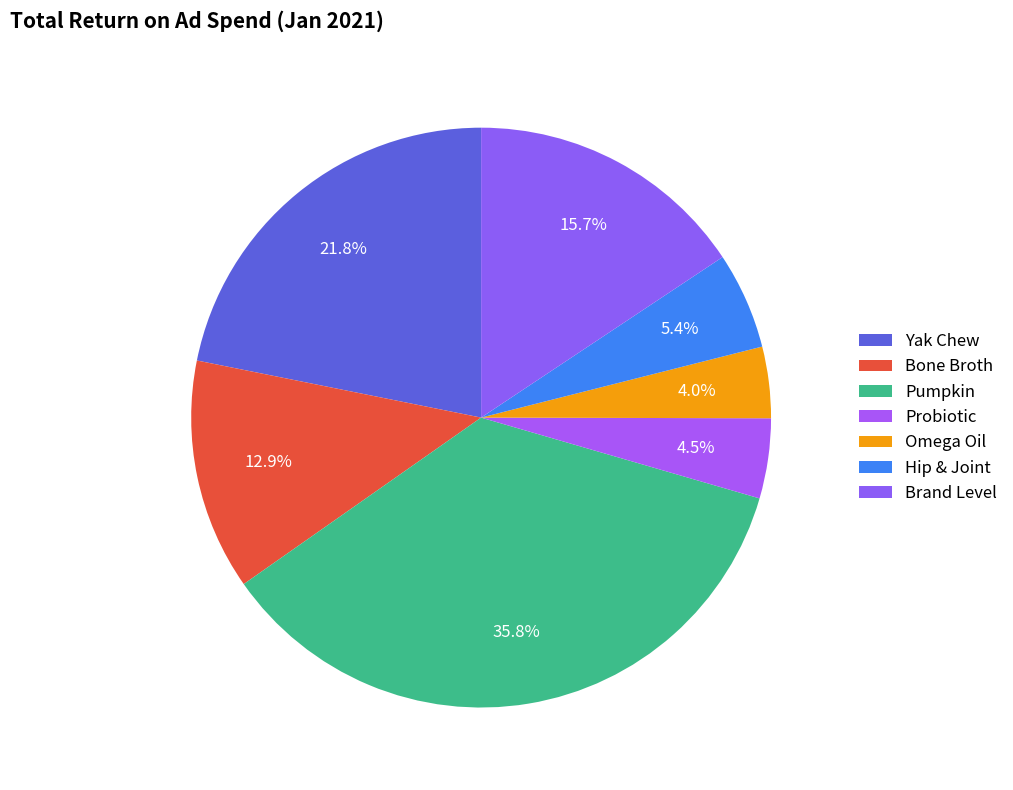

Count the number of slices in the pie.

7